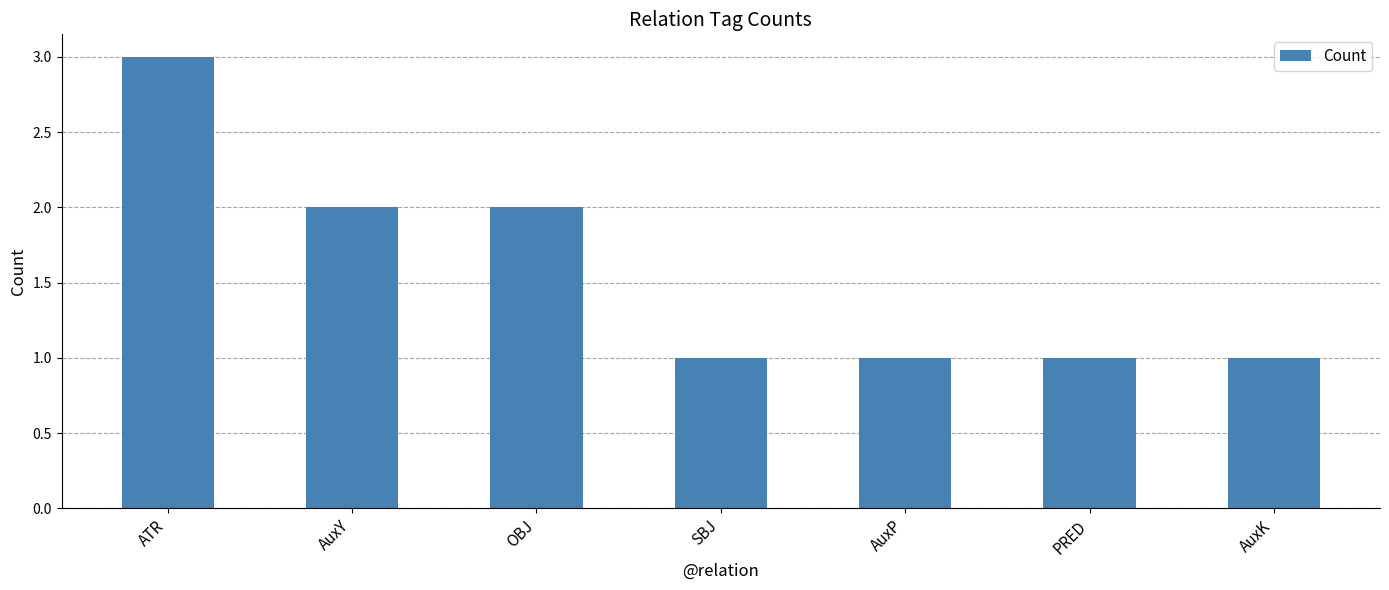

What is the label of the 3rd bar from the right?

AuxP